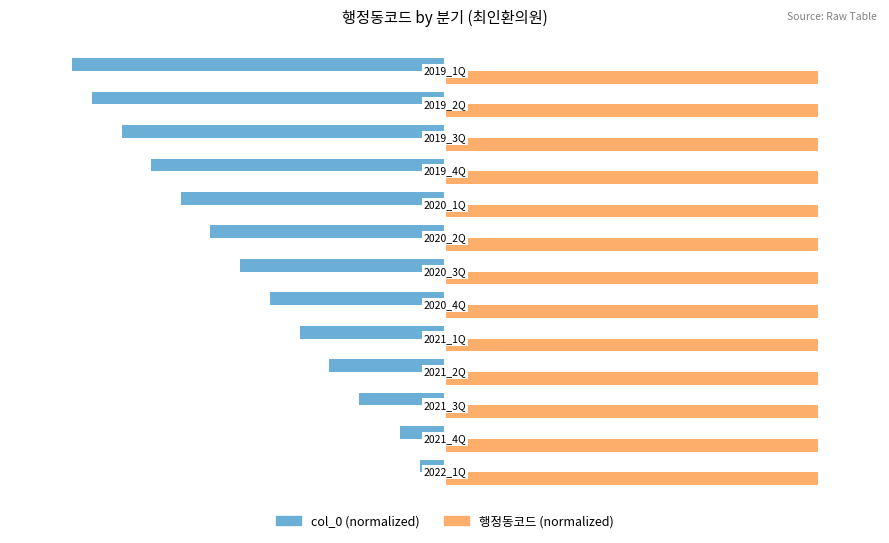

What is the difference between the maximum and minimum values in the col_0 (normalized) series?

55.9